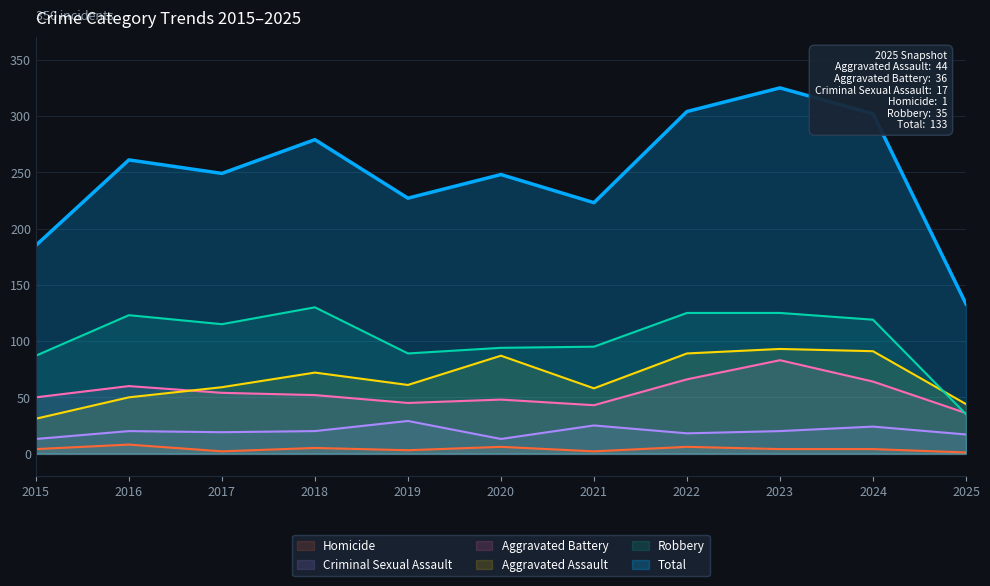

True or false: Total has a value of 537 at 2022.

False